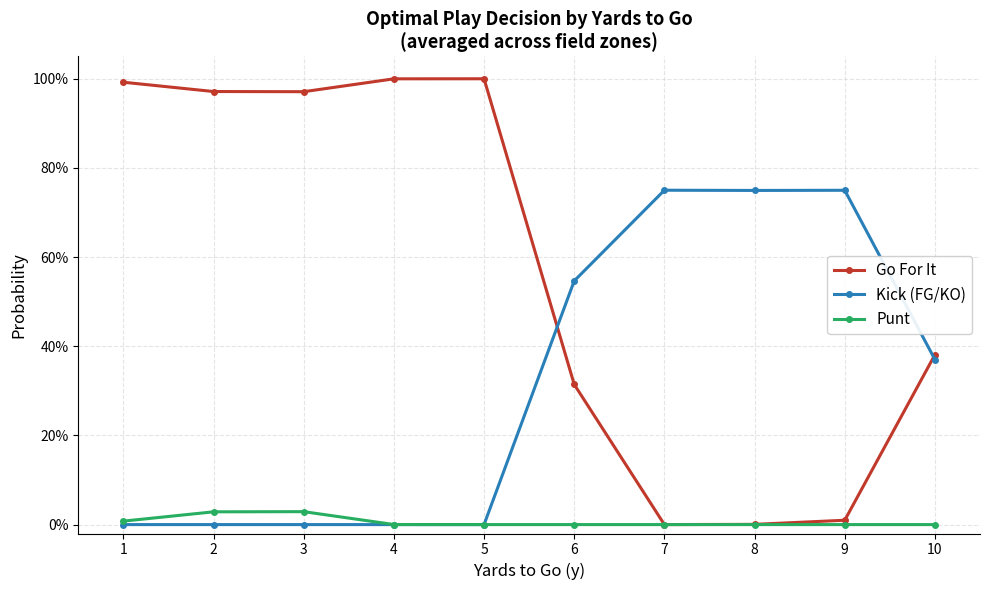

True or false: Go For It has a value of 0.3 at 5.

False